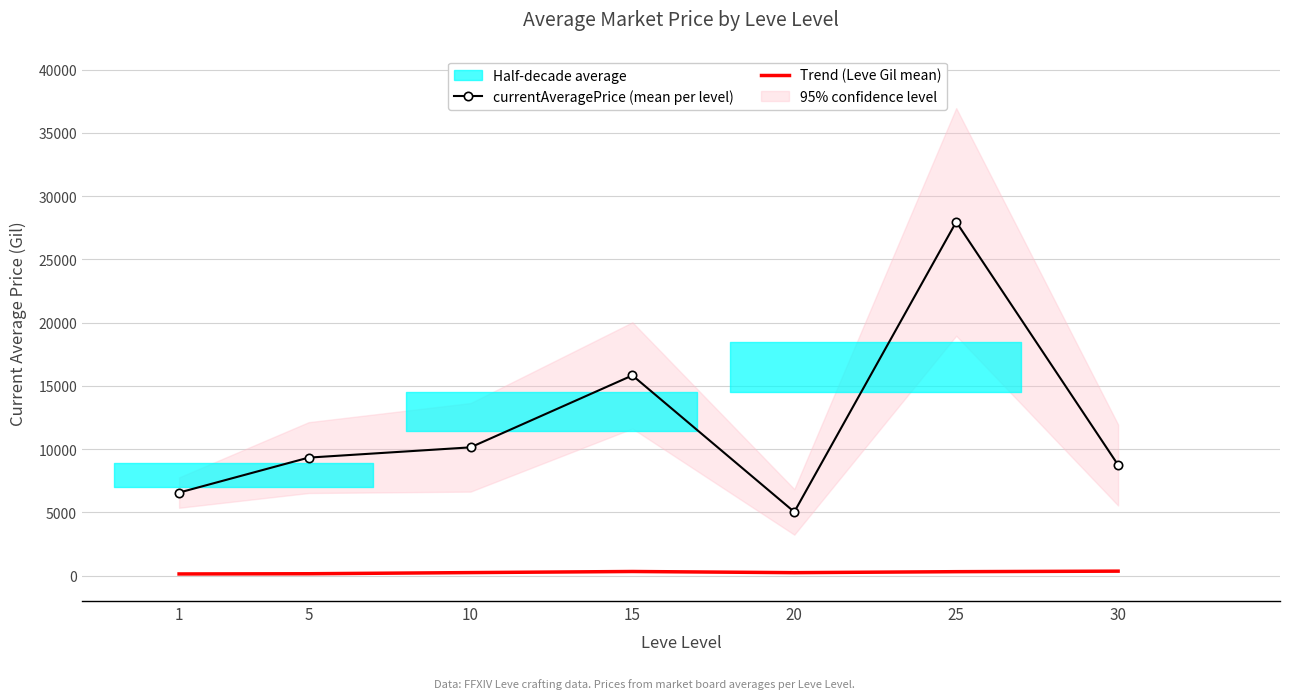

Reading left to right, what are all the values shown in this chart?

currentAveragePrice (mean per level): 6572.7	9337.7	10148.5	15835.4	5044.6	27969.5	8754.7
Trend (Leve Gil mean): 140.5	157.3	247.8	334.7	243.0	320.3	362.2